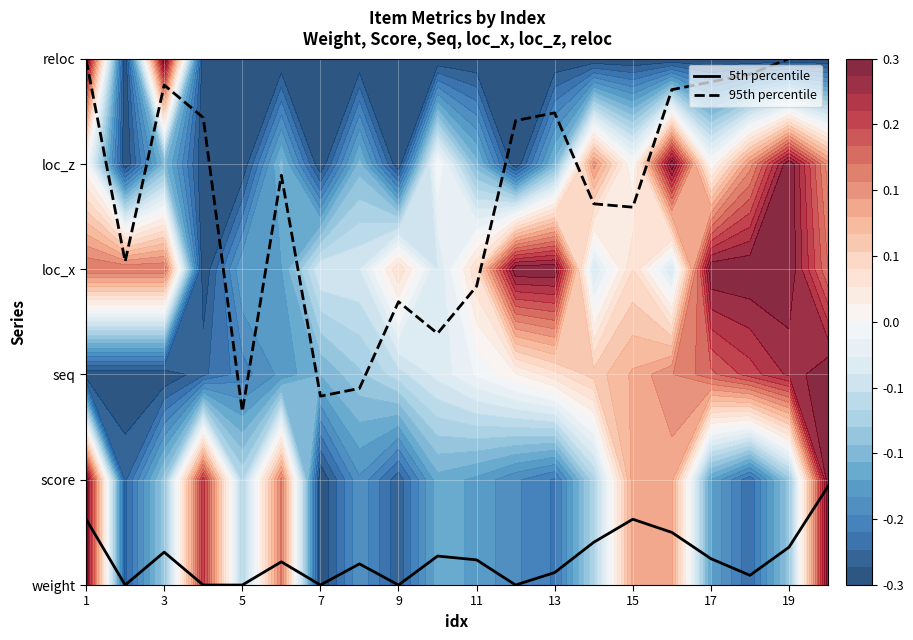

What is the difference between the maximum and minimum values in the 95th percentile series?

3.4